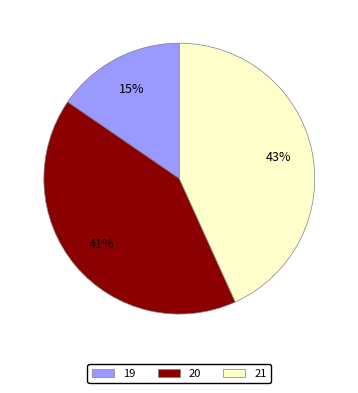

Is it true that 21 is 49% of the pie?

False